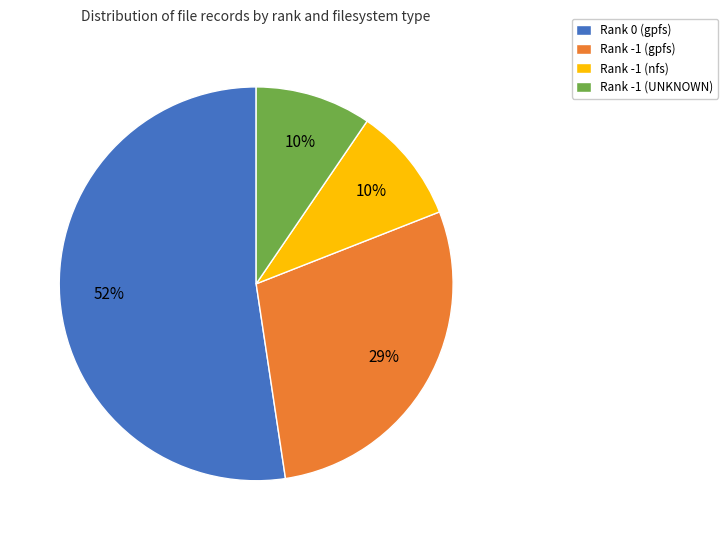

Is there a majority slice in this chart?

Yes